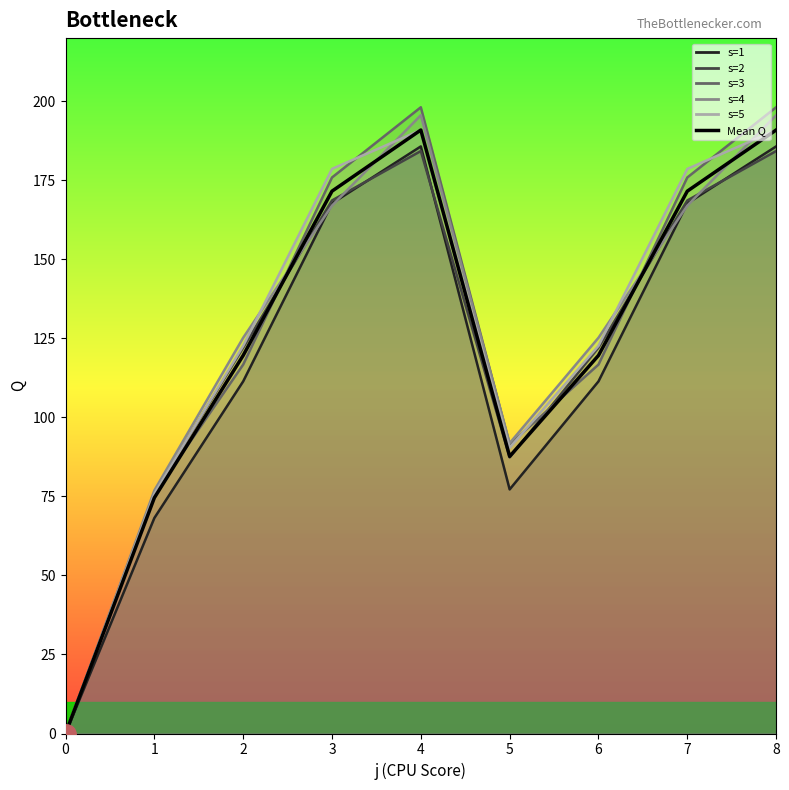

What is the sum of the values at 5 and 0?

87.7